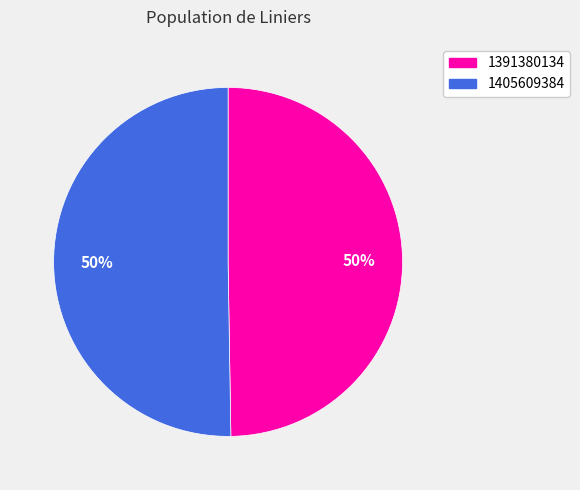

How many slices are in this pie chart?

2